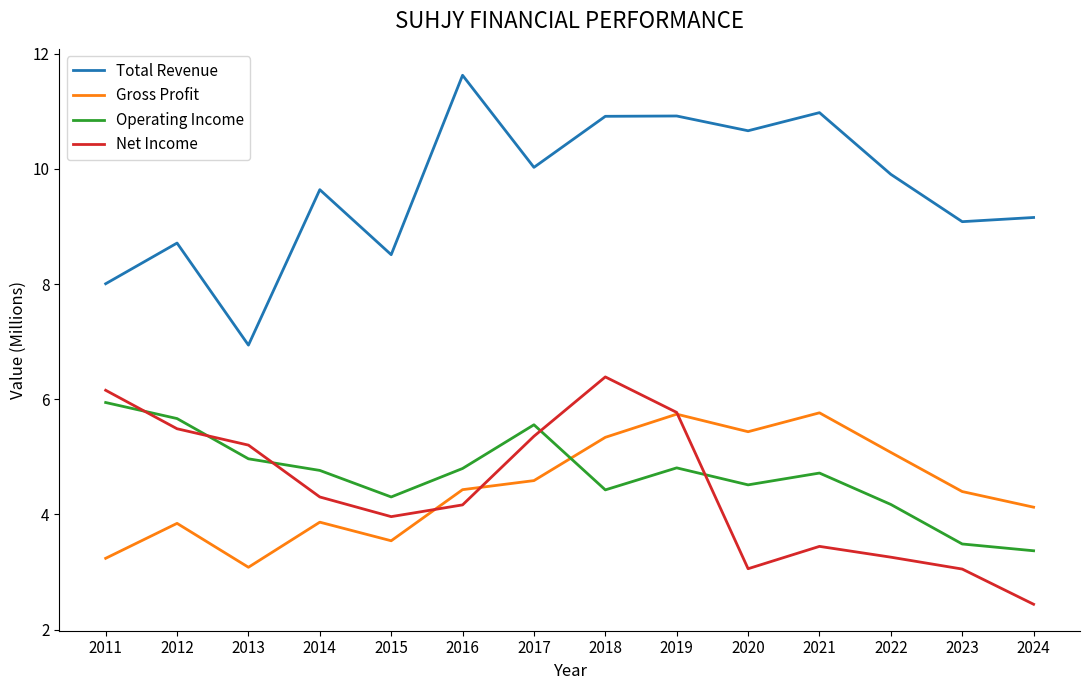

What is the maximum value shown in the chart?

11.6